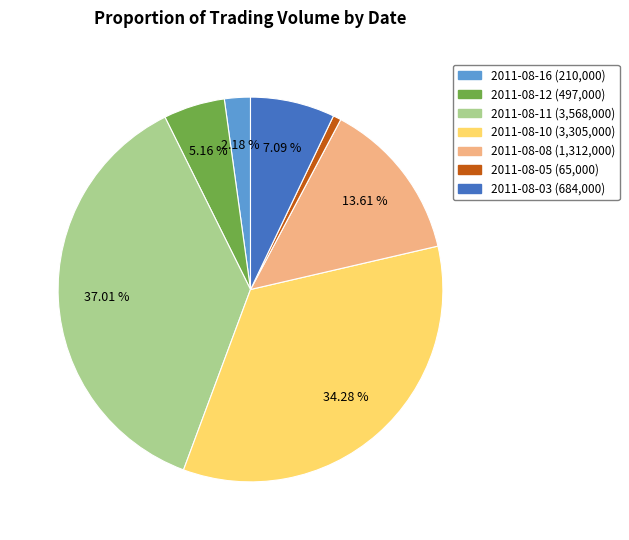

Is there a majority slice in this chart?

No